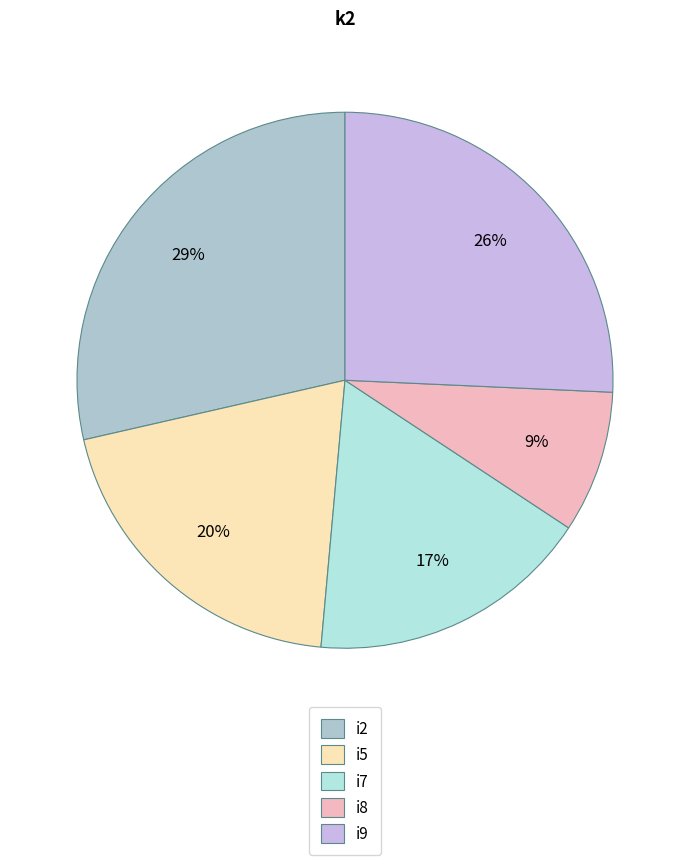

What is the largest slice in the pie chart?

i2